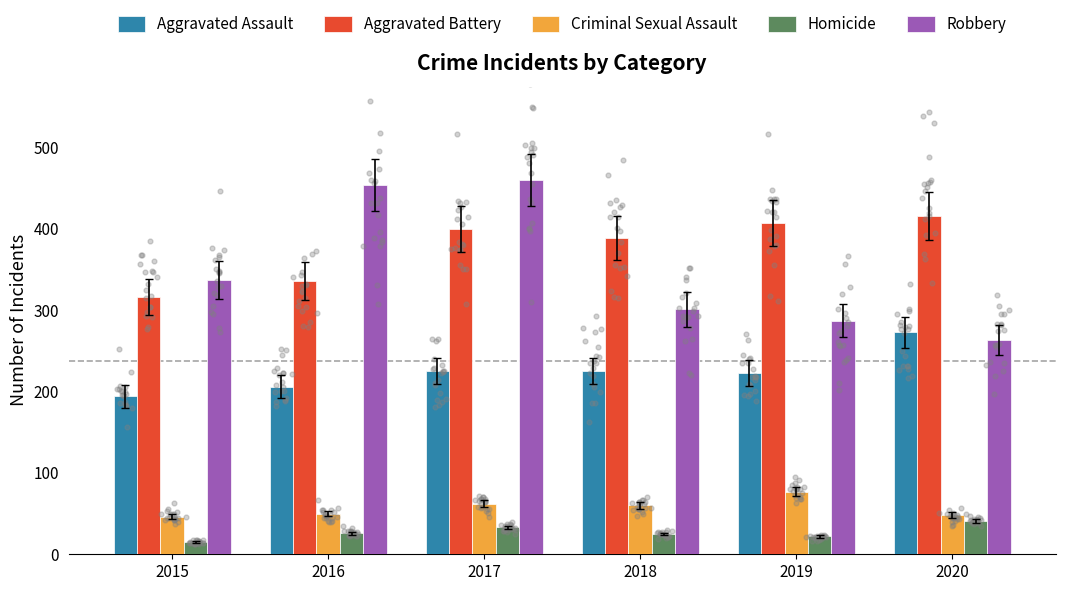

What are all the series names shown in the legend?

Aggravated Assault, Aggravated Battery, Criminal Sexual Assault, Homicide, Robbery